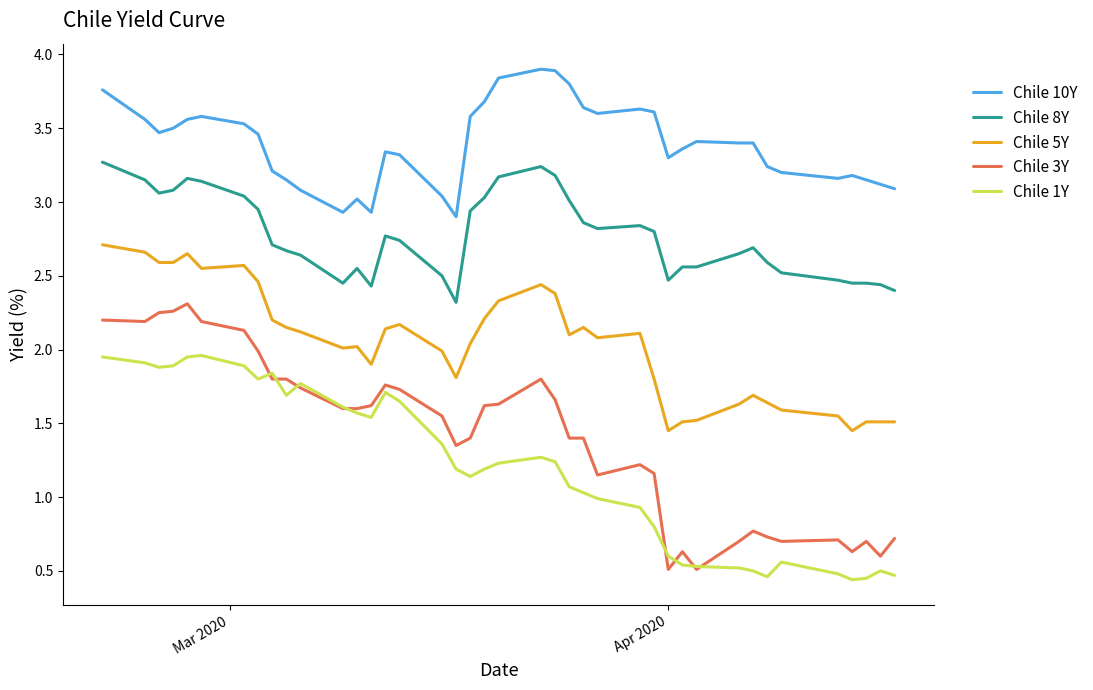

How many lines are shown in the chart?

5